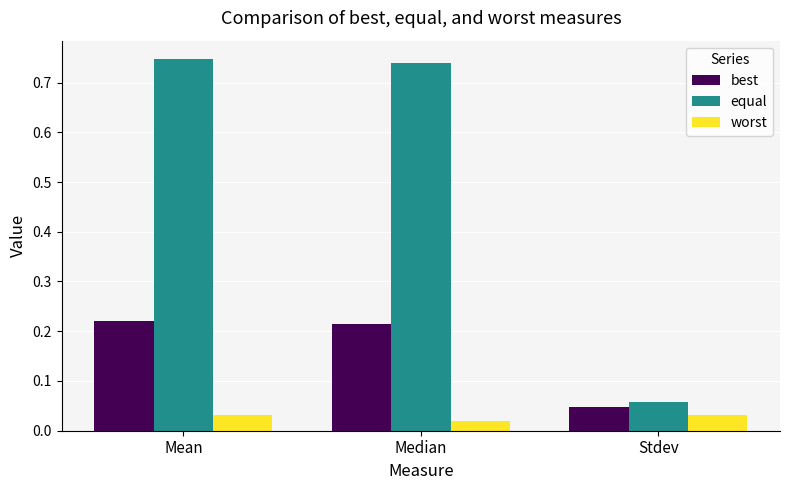

What position from the left is Median?

2